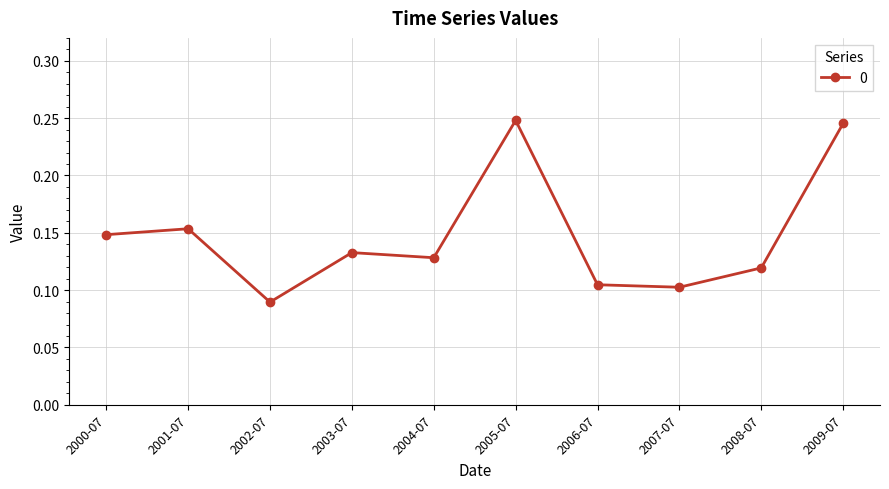

What position from the right is 2002-07?

8